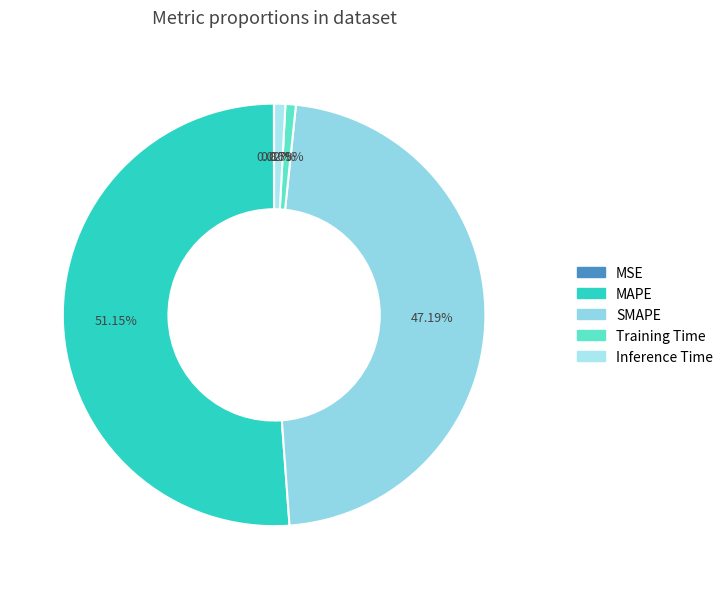

Do MAPE and SMAPE together represent more than half of the pie?

Yes